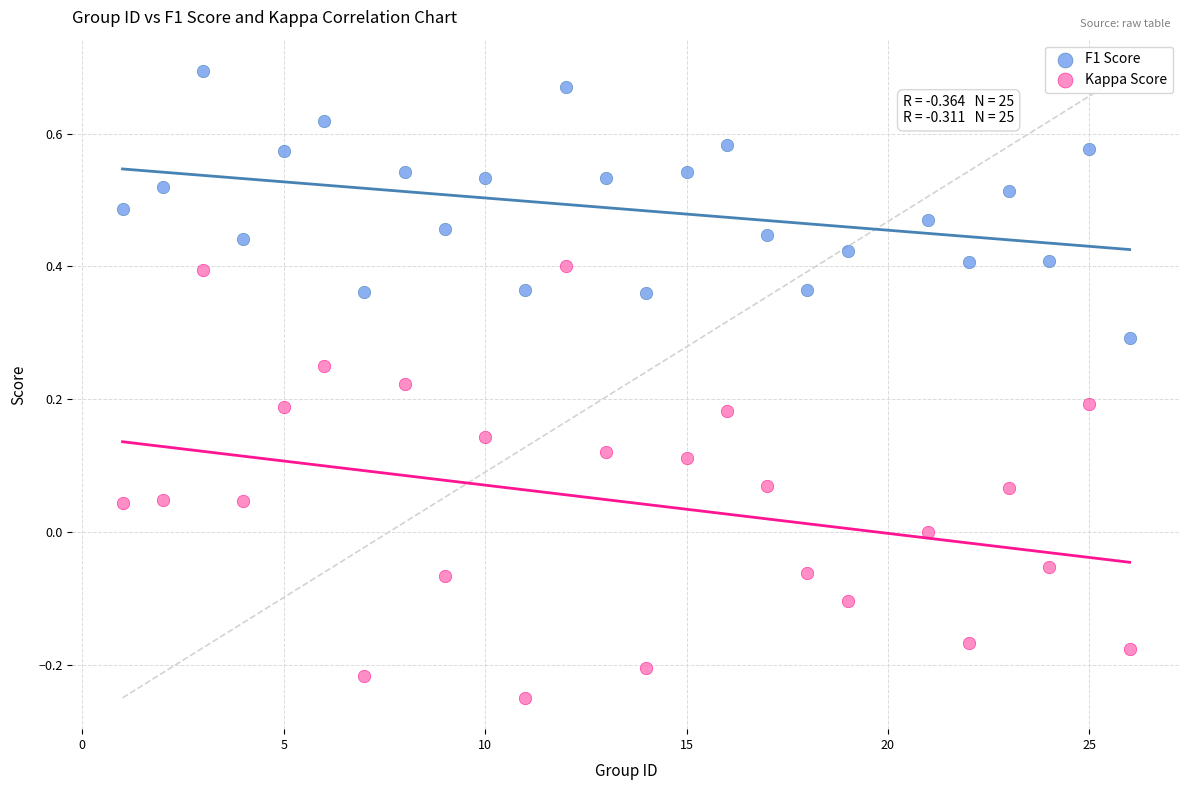

Which series contains the lowest Y value?

Kappa Score